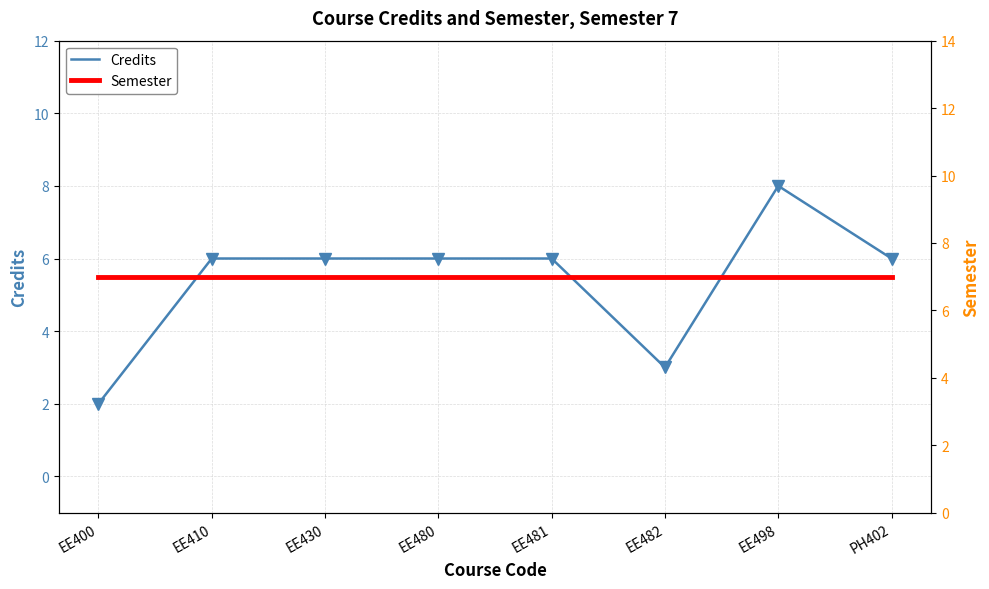

Is it true that Credits equals 2 at EE498?

False